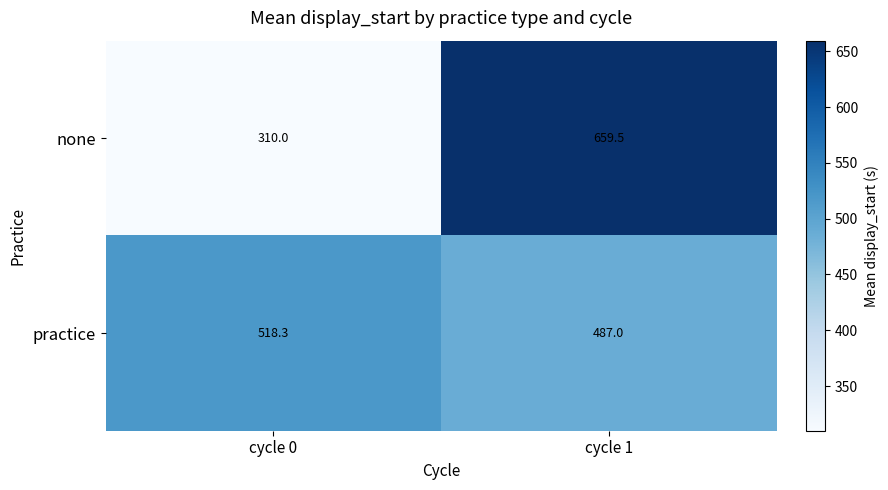

How many categories are shown in the chart?

2